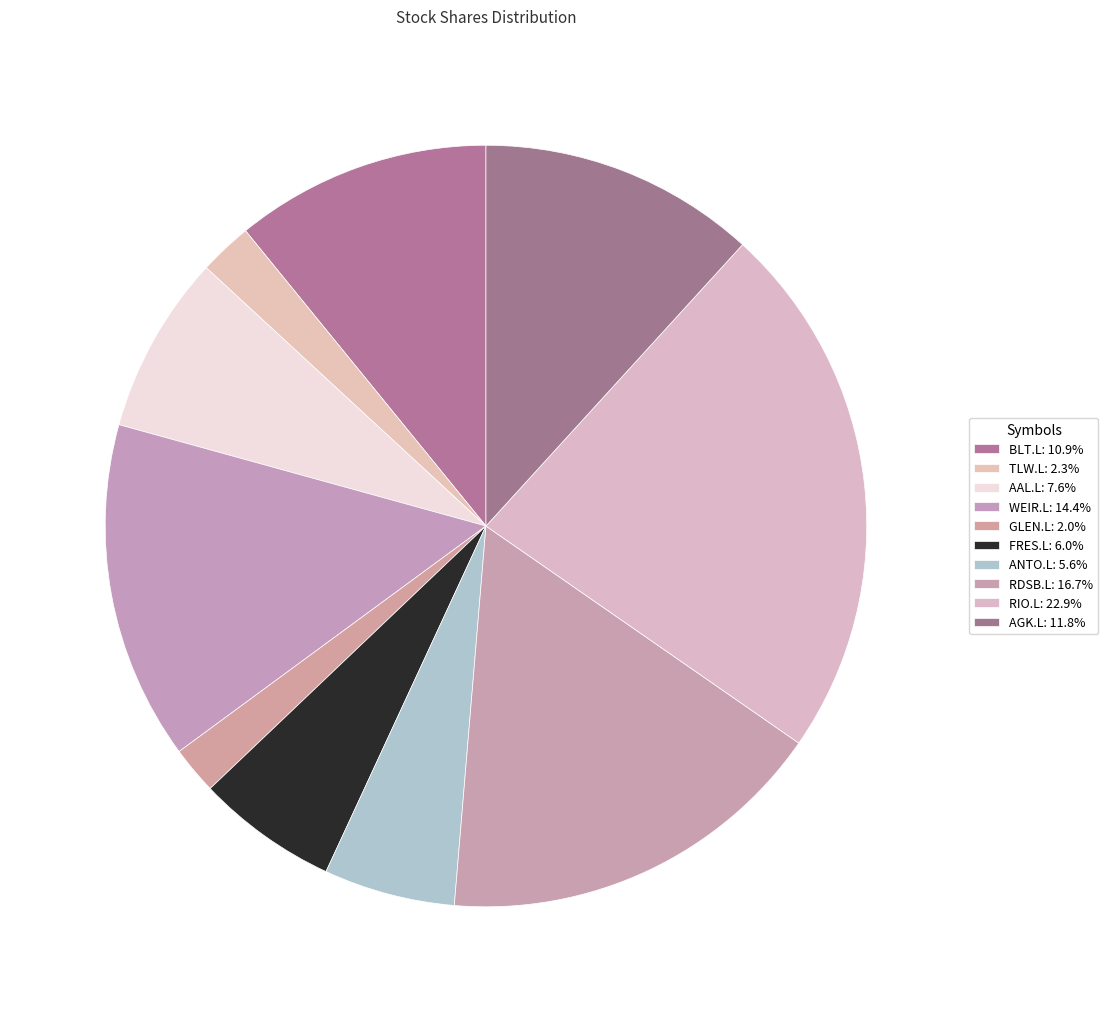

Combined, what portion of the pie is TLW.L and AAL.L?

9.8%